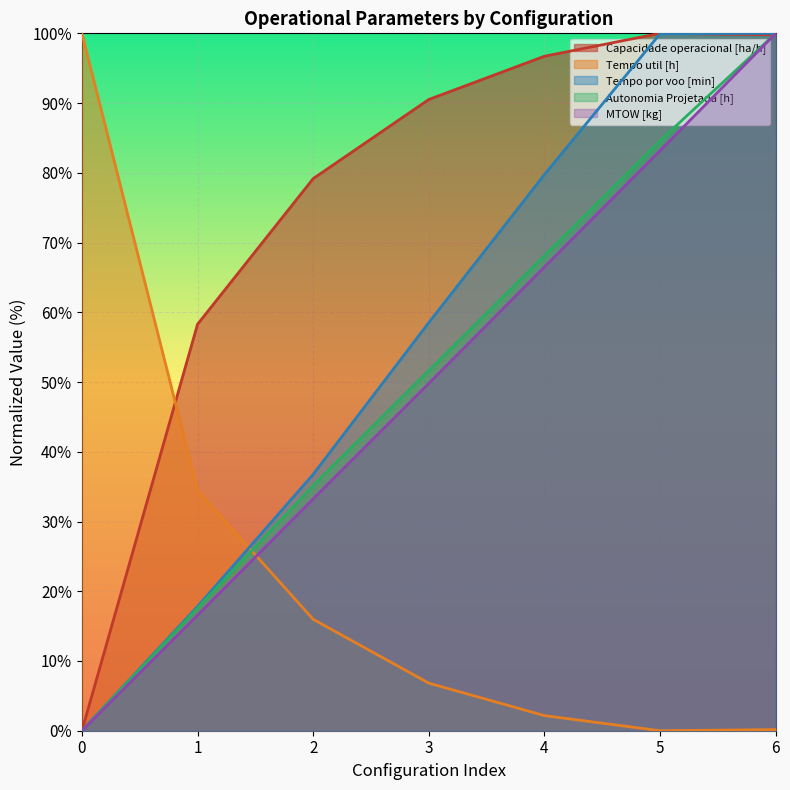

What is the value of the MTOW [kg] point at the 5th from the left?

66.5